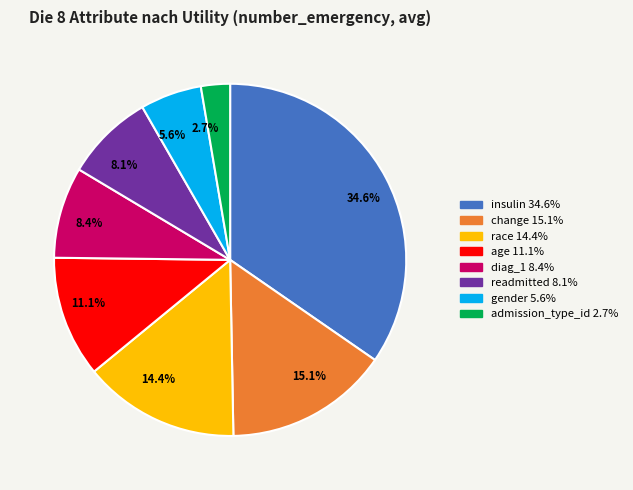

To the nearest percent, what is the difference between the largest and smallest slice percentages?

32%